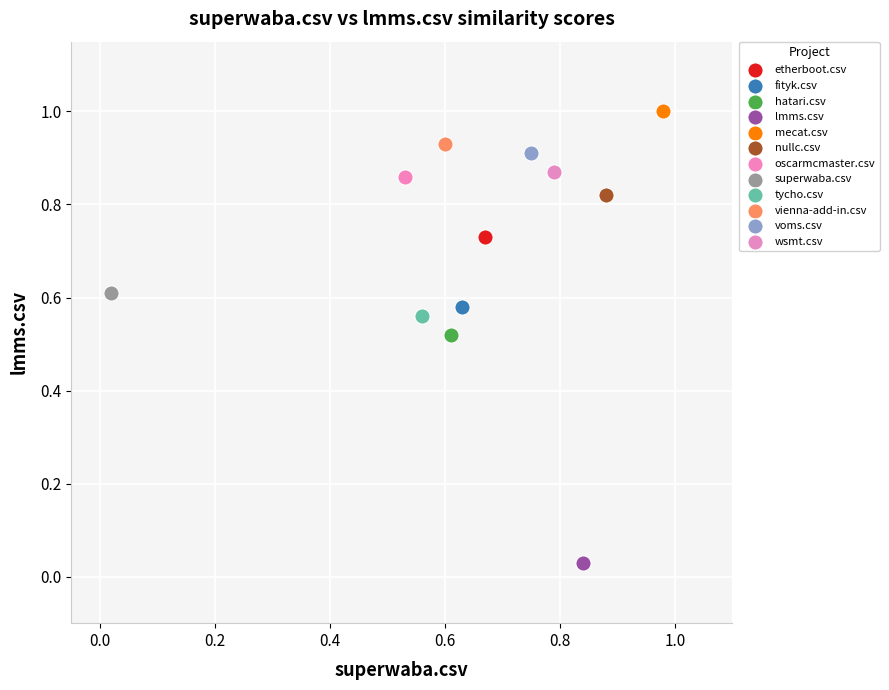

What are all the series names shown in the legend?

etherboot.csv, fityk.csv, hatari.csv, lmms.csv, mecat.csv, nullc.csv, oscarmcmaster.csv, superwaba.csv, tycho.csv, vienna-add-in.csv, voms.csv, wsmt.csv